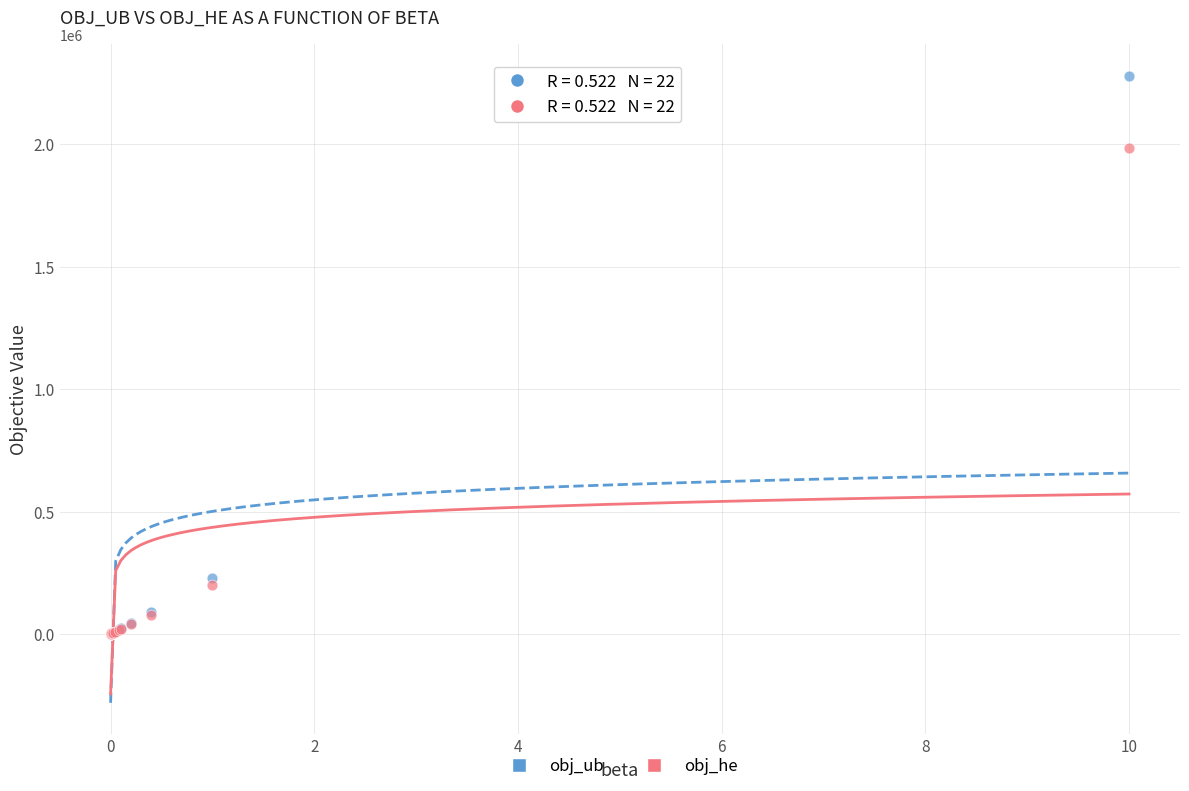

What are all the series names shown in the legend?

obj_ub, obj_he